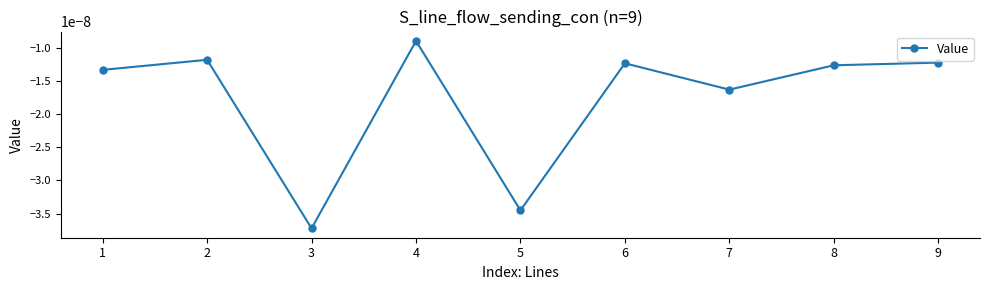

True or false: the data has more than 0 interior local peaks.

True